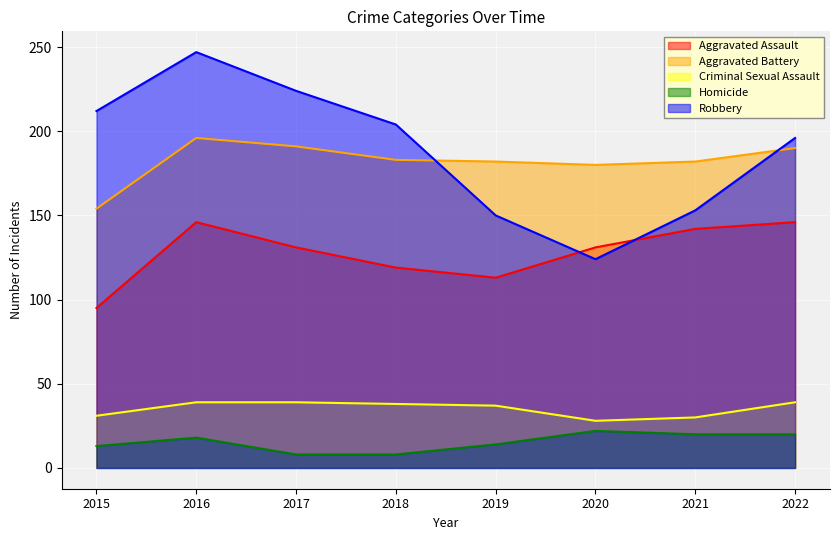

Where do Robbery and Aggravated Battery first cross each other?

2018 and 2019